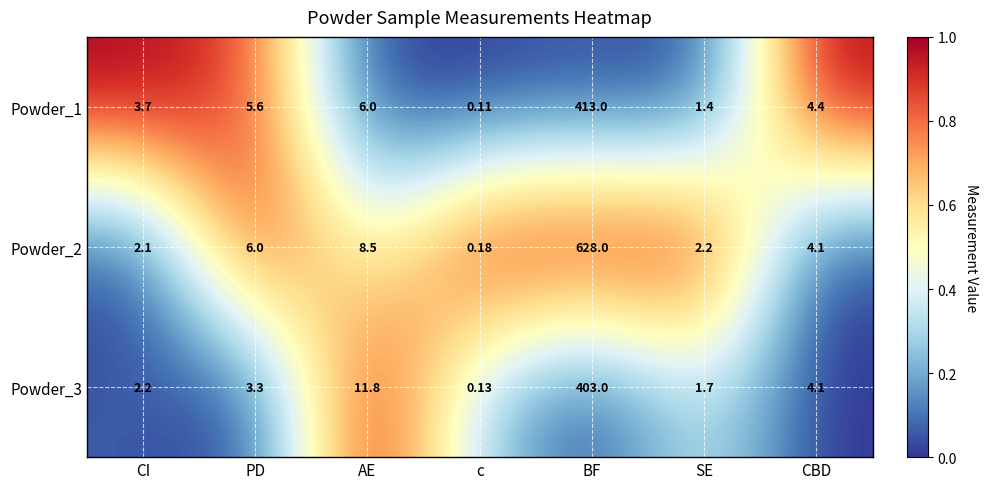

Rank the categories by Powder_1 value from highest to lowest.

BF, AE, PD, CBD, CI, SE, c